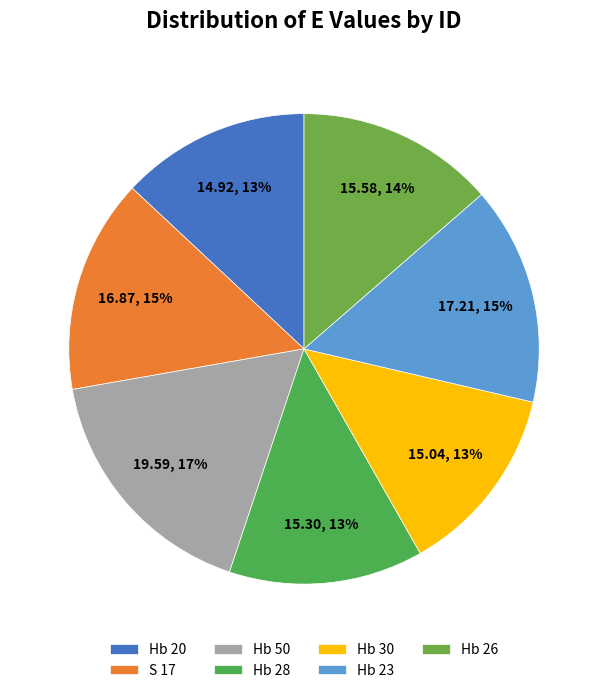

Is Hb 26 the majority of the pie?

No